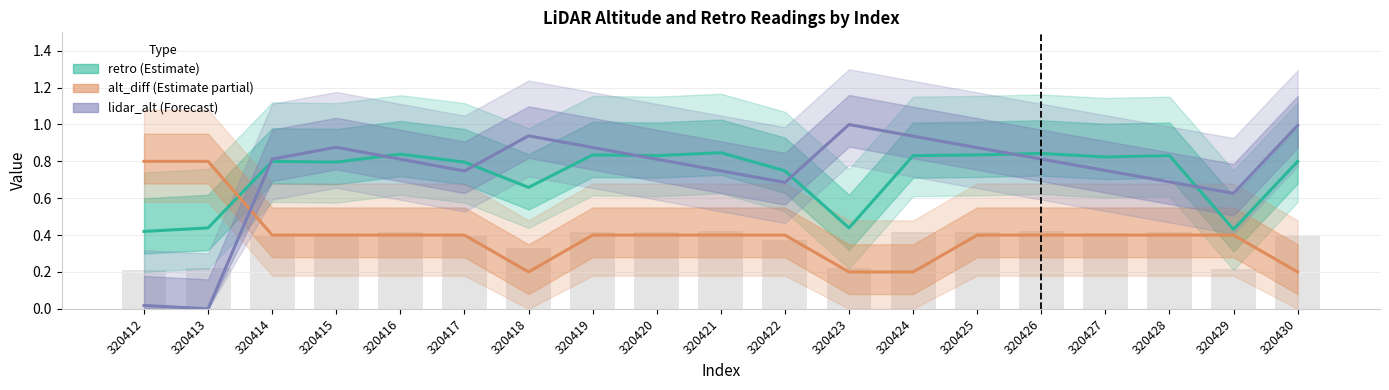

The value of retro at 320422 is 1.1. True or false?

False